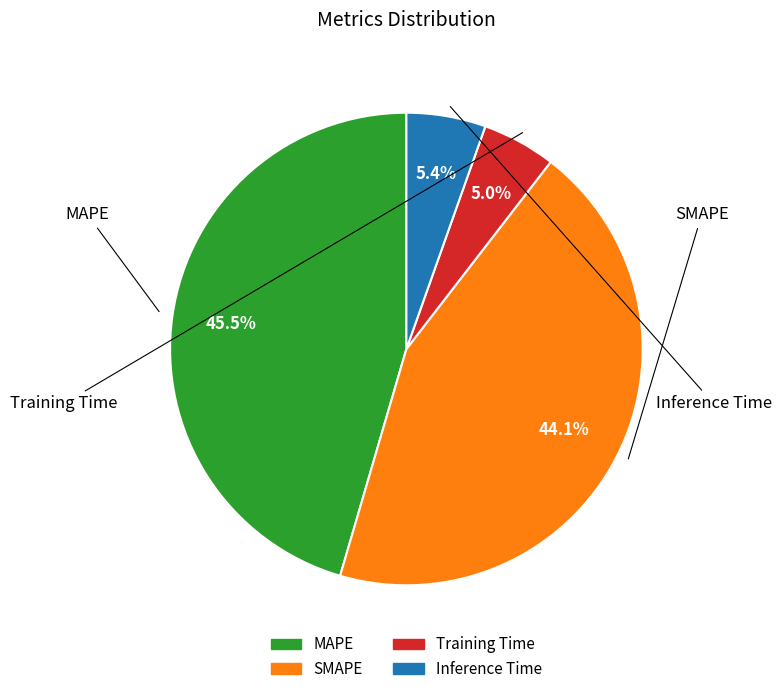

To the nearest percent, what is the combined percentage of MAPE and Inference Time?

51%